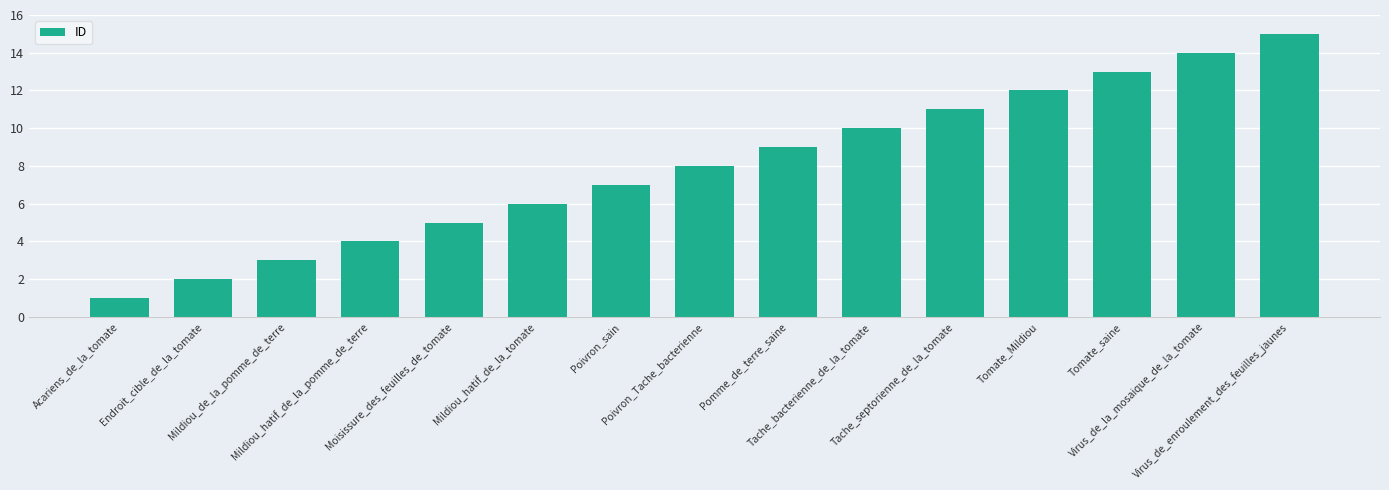

Rank the categories by value from highest to lowest.

Virus_de_enroulement_des_feuilles_jaunes, Virus_de_la_mosaique_de_la_tomate, Tomate_saine, Tomate_Mildiou, Tache_septorienne_de_la_tomate, Tache_bacterienne_de_la_tomate, Pomme_de_terre_saine, Poivron_Tache_bacterienne, Poivron_sain, Mildiou_hatif_de_la_tomate, Moisissure_des_feuilles_de_tomate, Mildiou_hatif_de_la_pomme_de_terre, Mildiou_de_la_pomme_de_terre, Endroit_cible_de_la_tomate, Acariens_de_la_tomate